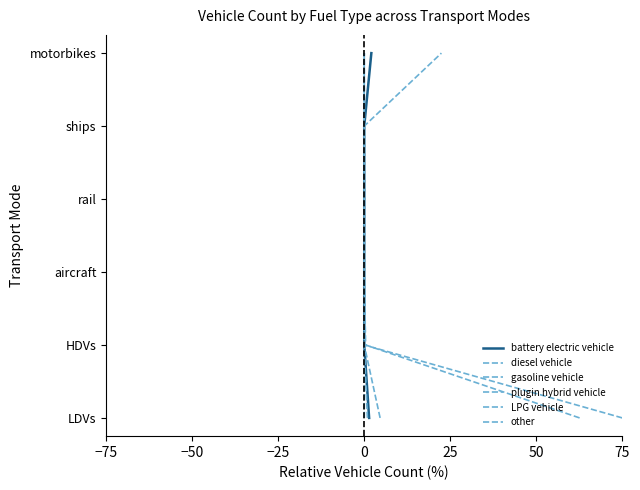

How many distinct data groups are displayed?

6